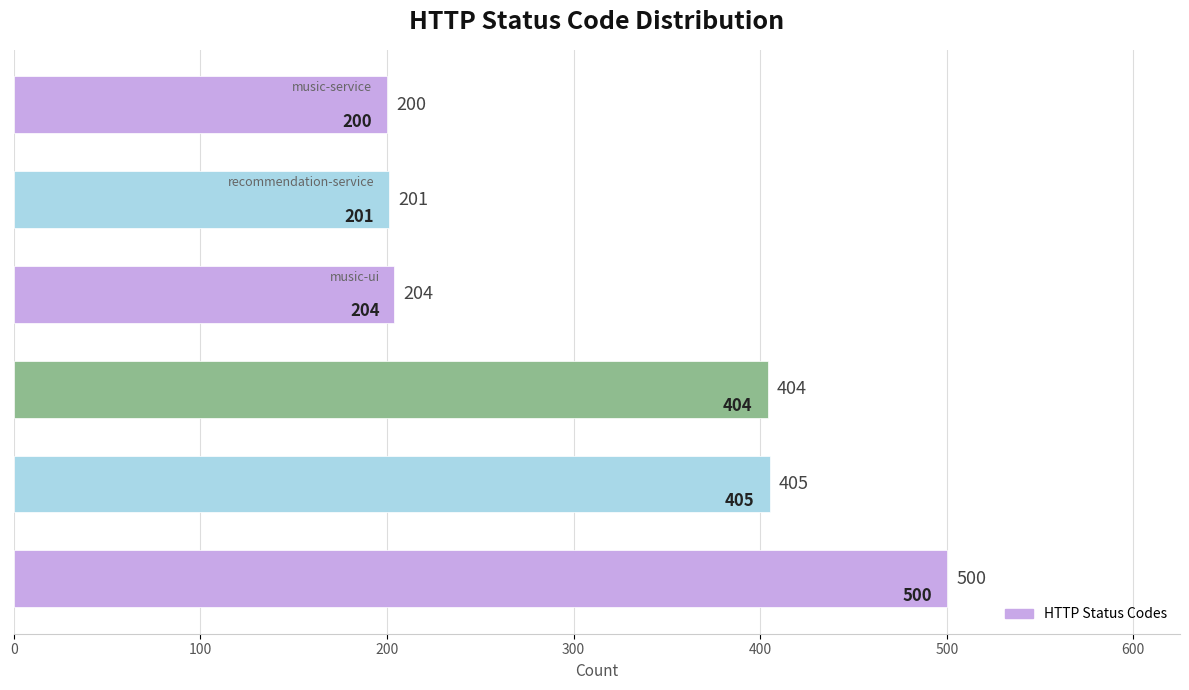

What is the sum of all values?

1914